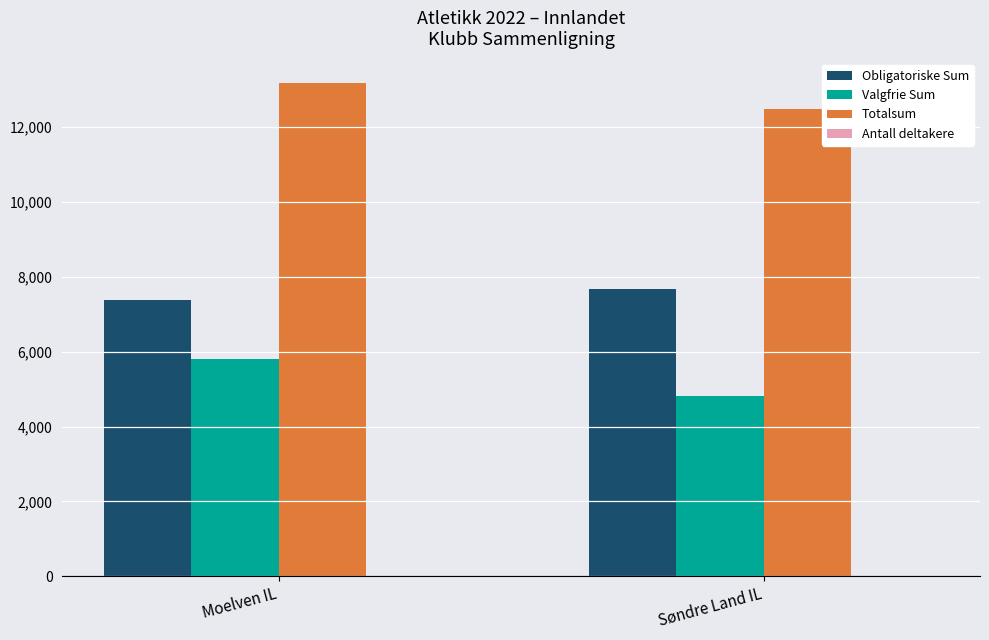

Which series has the largest total across all categories?

Totalsum